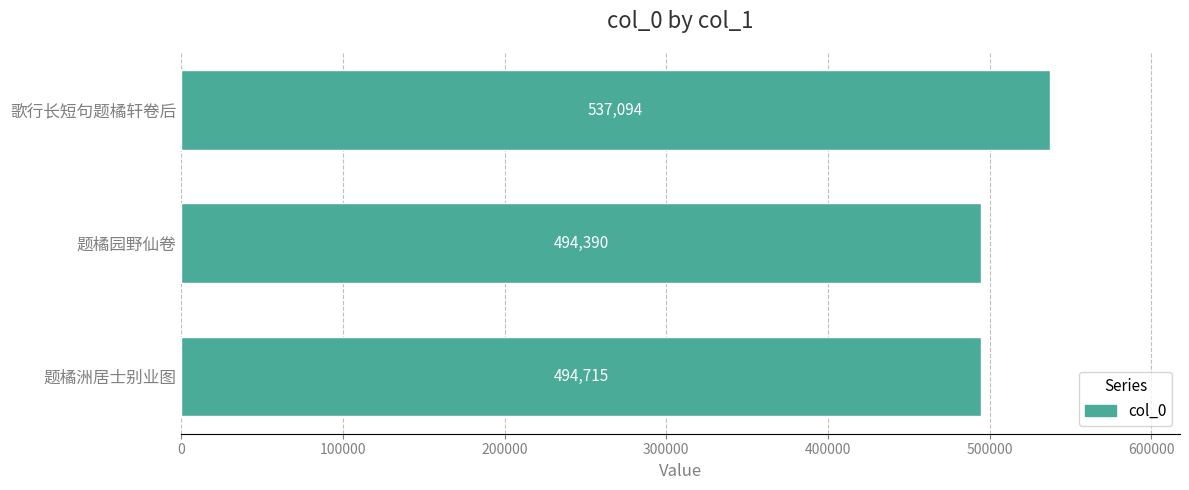

What is the minimum value shown in the chart?

494390